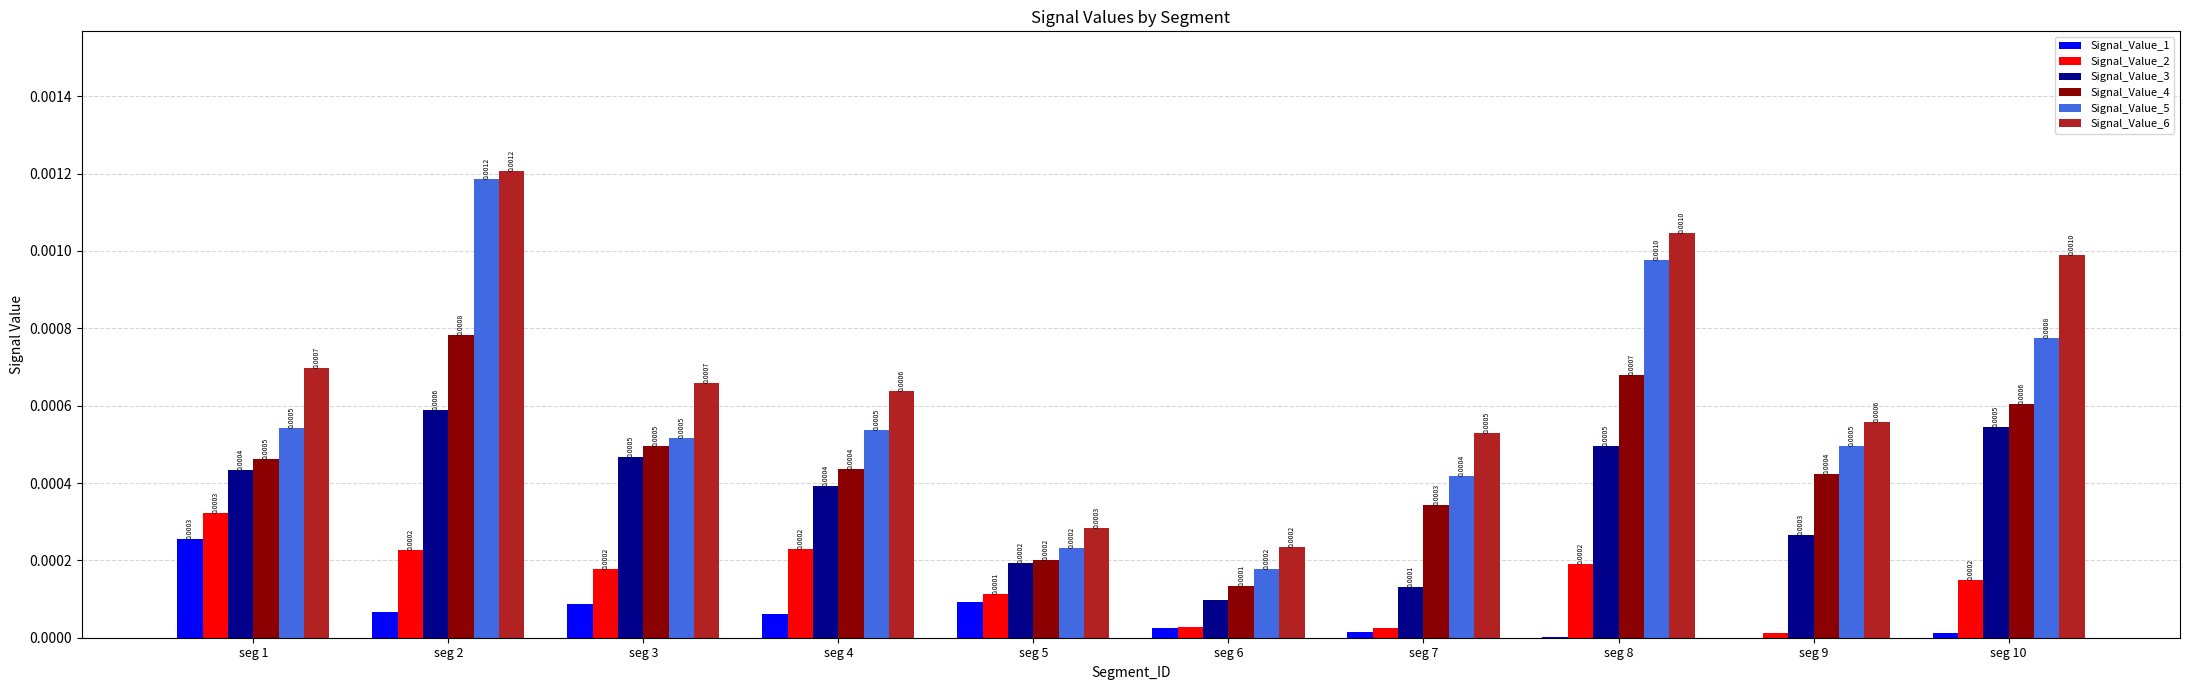

Are the bars horizontal?

No